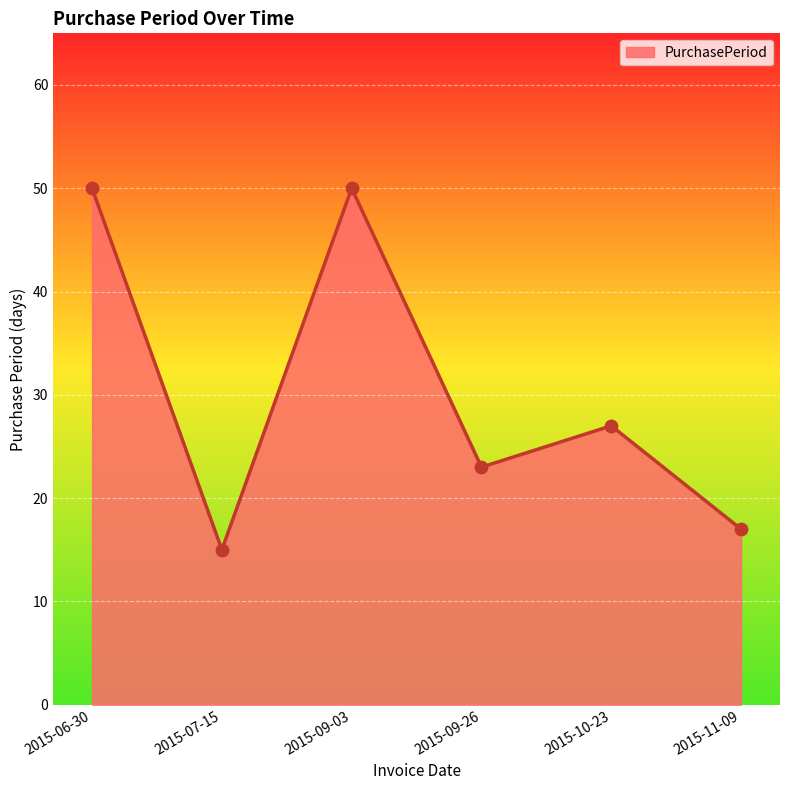

What is the ratio of the value at 2015-07-15 to the value at 2015-09-26?

0.7